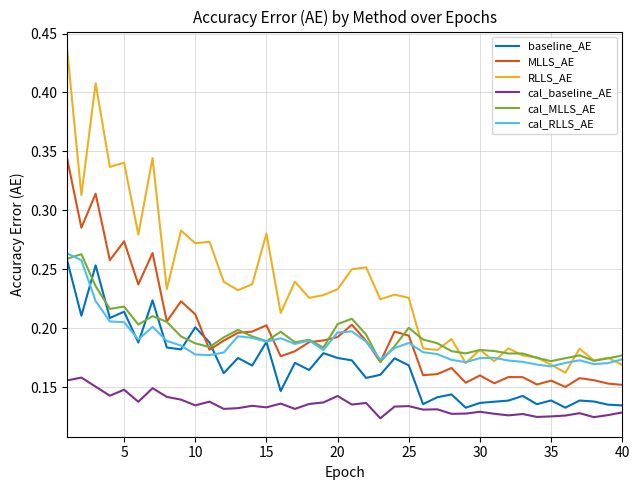

Which series has the widest spread of values?

RLLS_AE